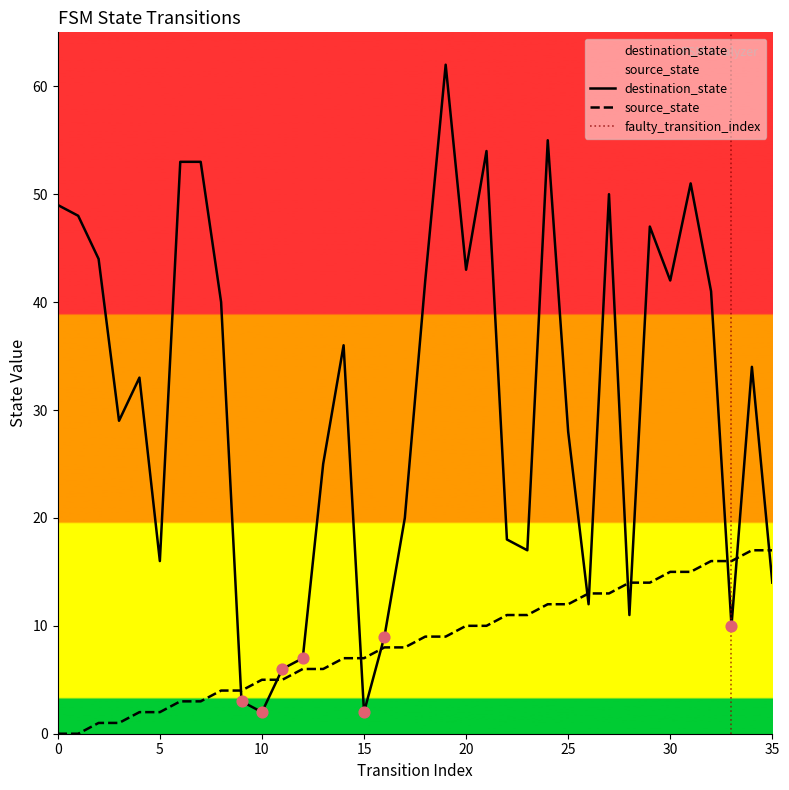

Which series has the largest total across all categories?

destination_state